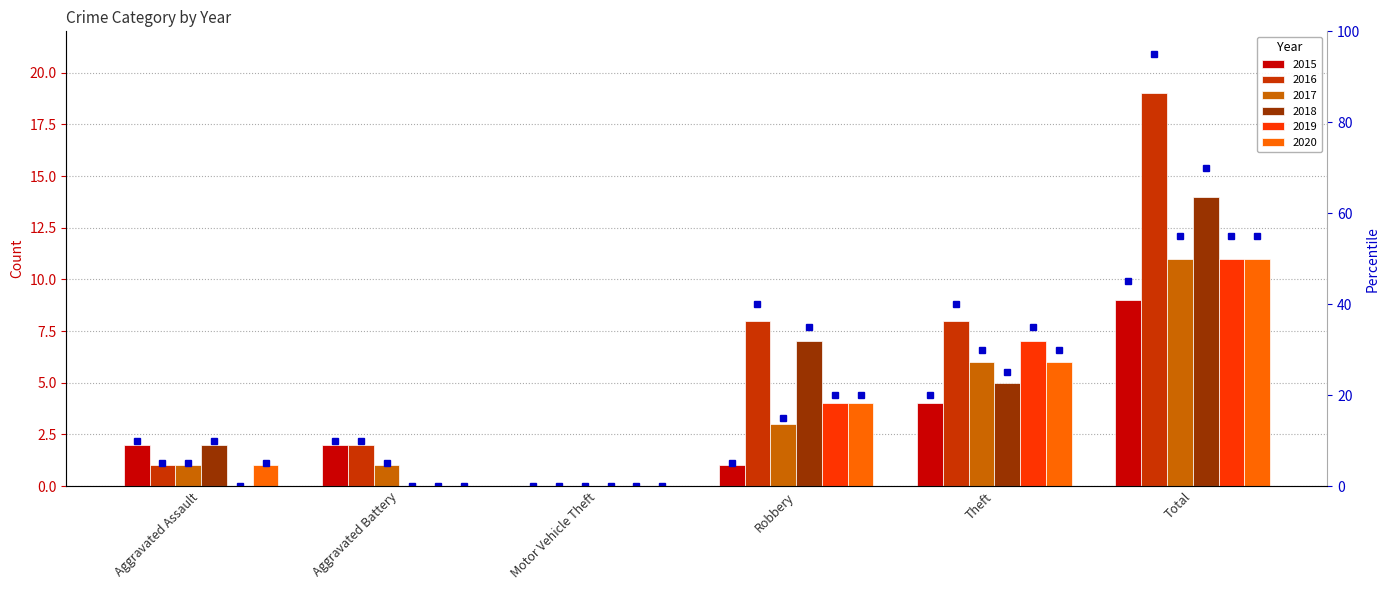

How many data points in 2019 are less than 4?

3